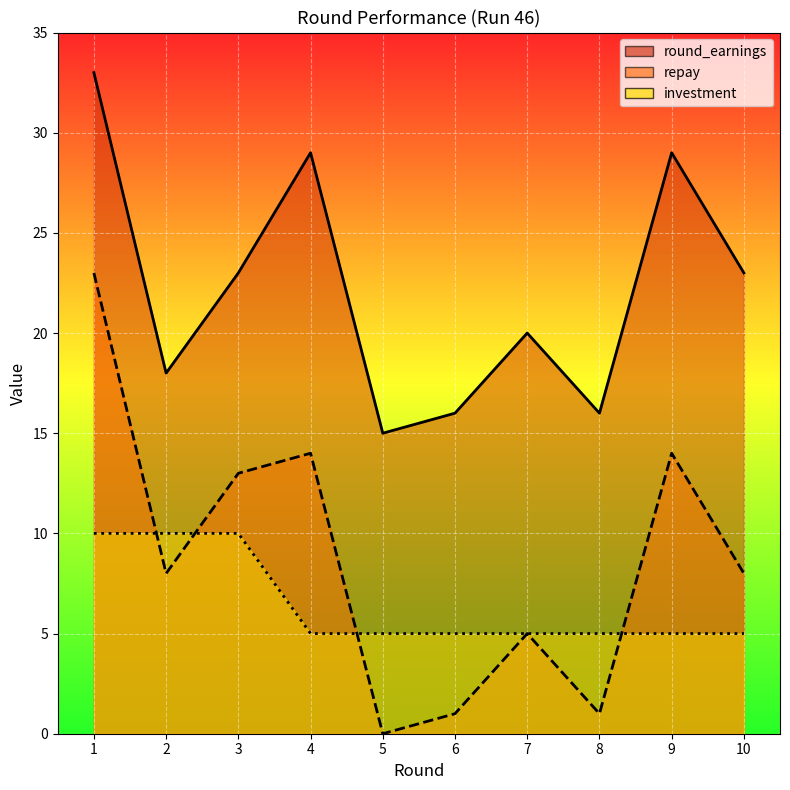

What is the sum of all repay_line values?

87